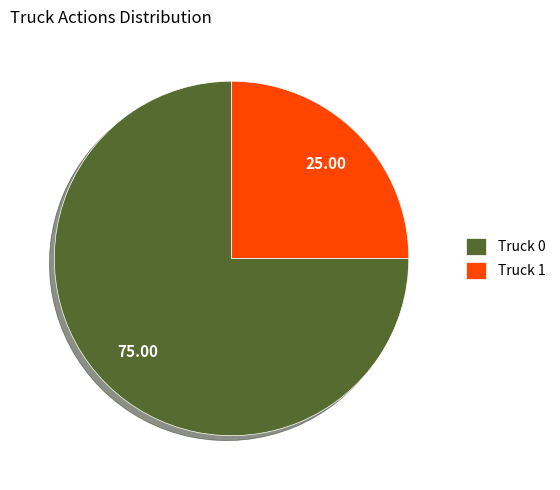

Combined, do Truck 0 and Truck 1 account for over 50%?

Yes